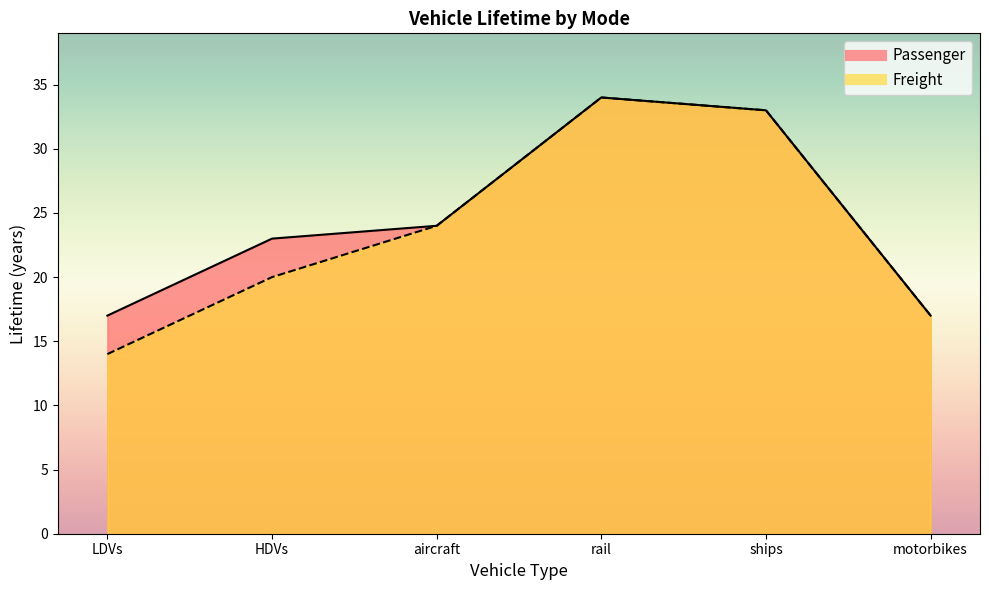

What is the sum of the Passenger values at HDVs and ships?

56